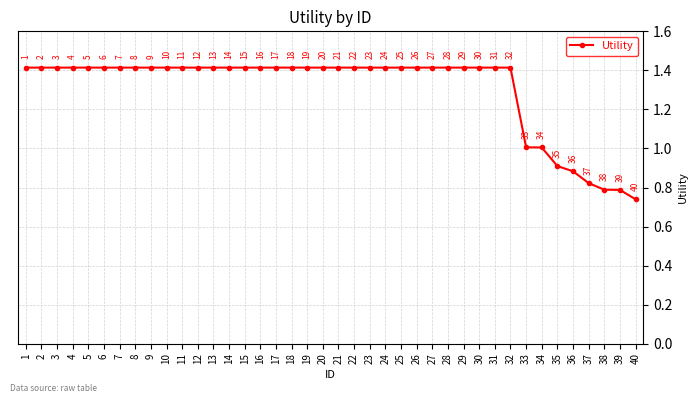

True or false: the data has more than 1 interior local peaks.

False